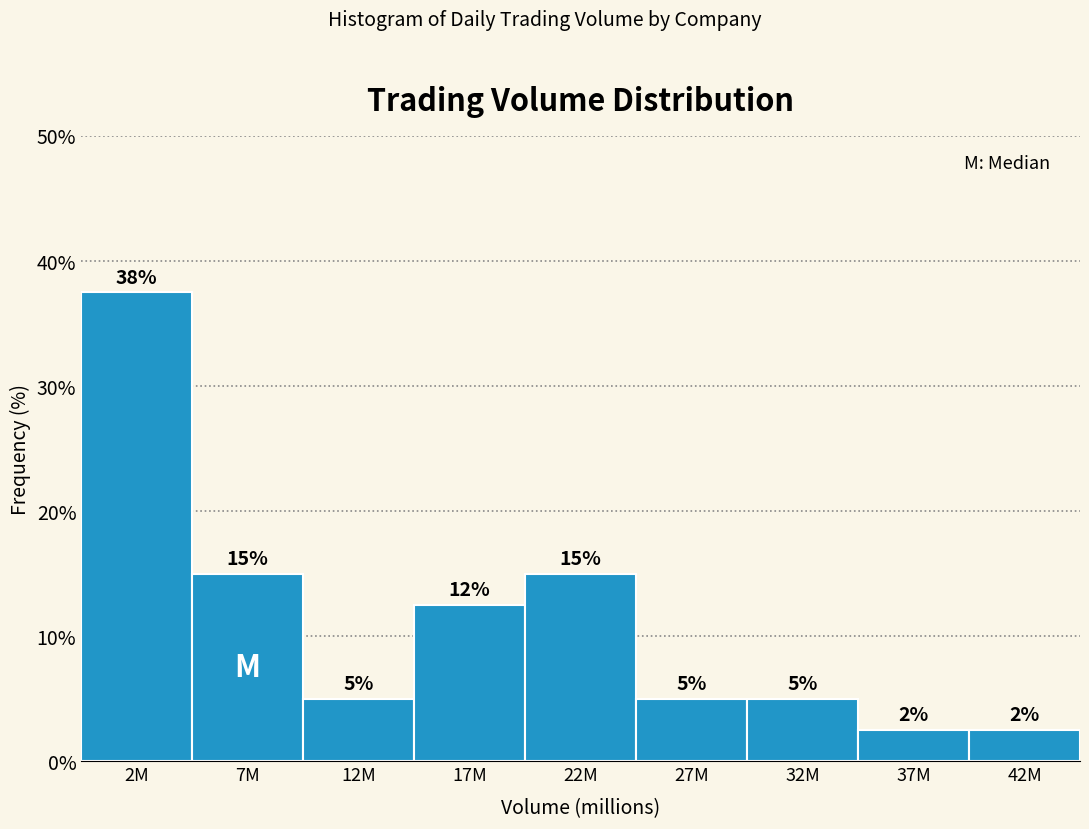

What is the change in value from 7M to 32M?

-10.0